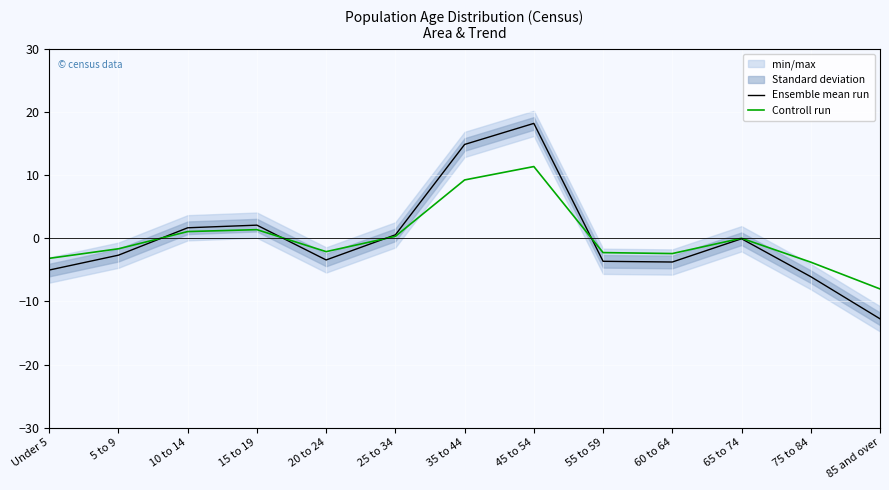

What is the highest value of the Controll run series?

11.4